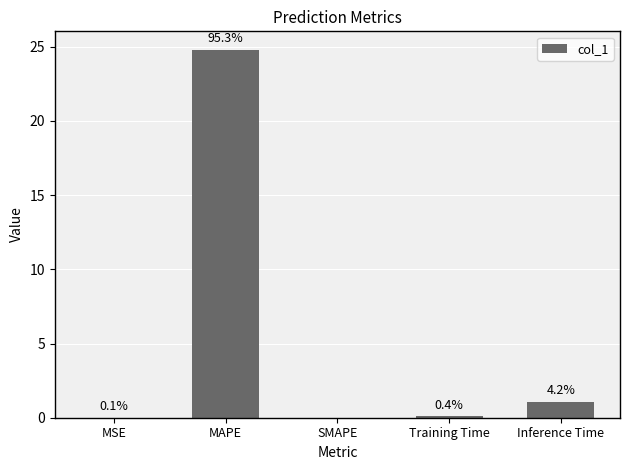

Does the chart contain any negative values?

No